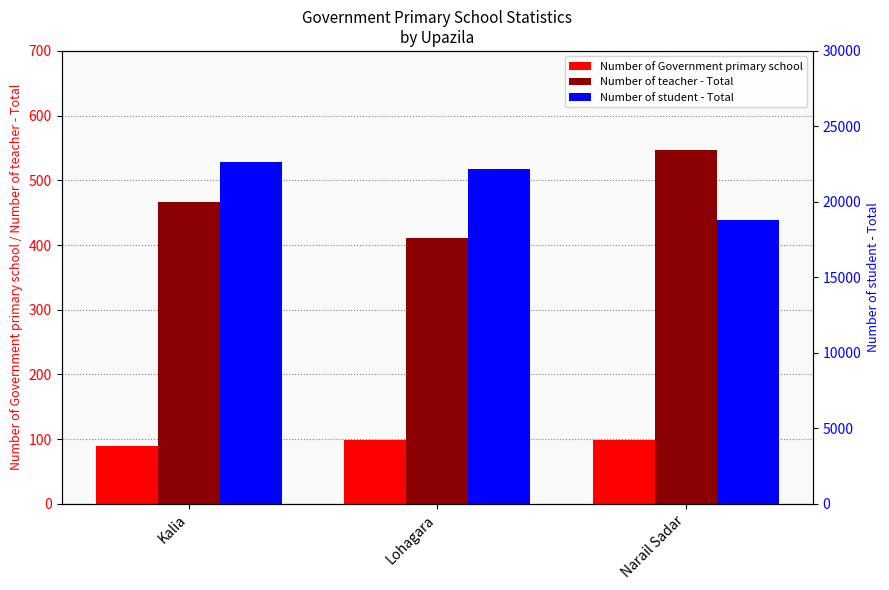

Count the number of data series in this chart.

3